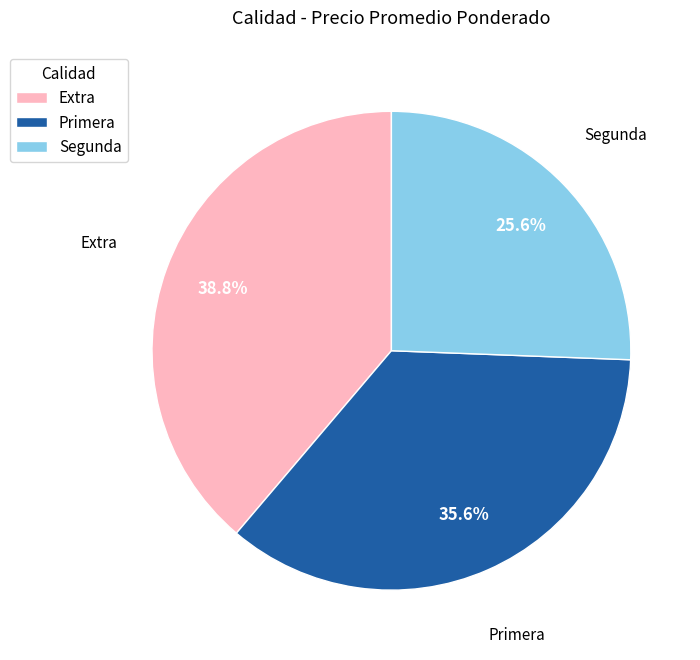

To the nearest percent, what is the average slice percentage?

33%